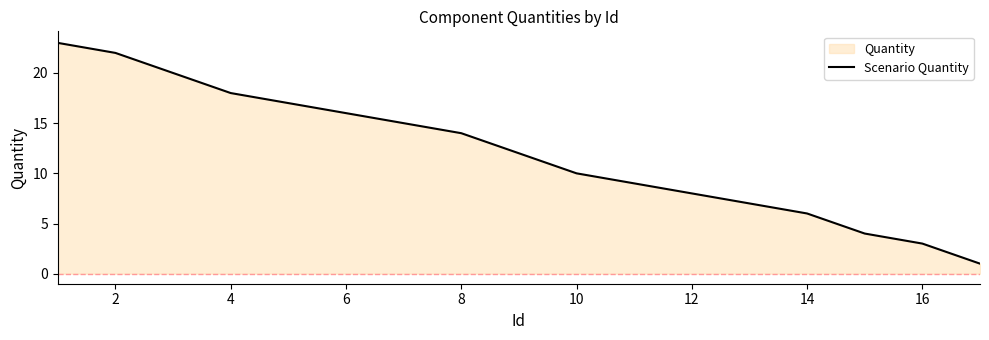

Approximately how many times larger is the value at 8 compared to 4?

0.8